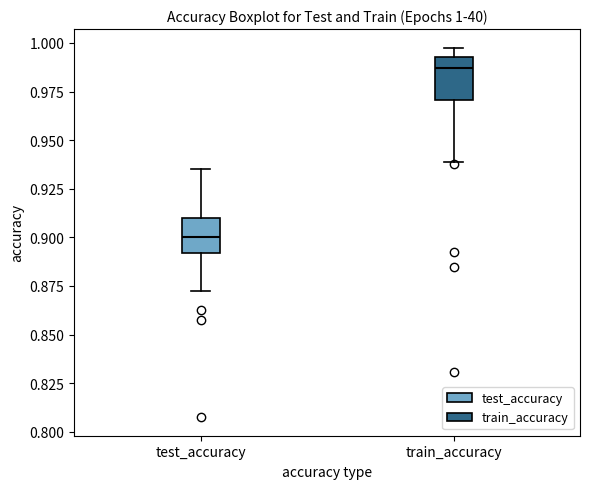

Which box has the lowest median line?

test_accuracy